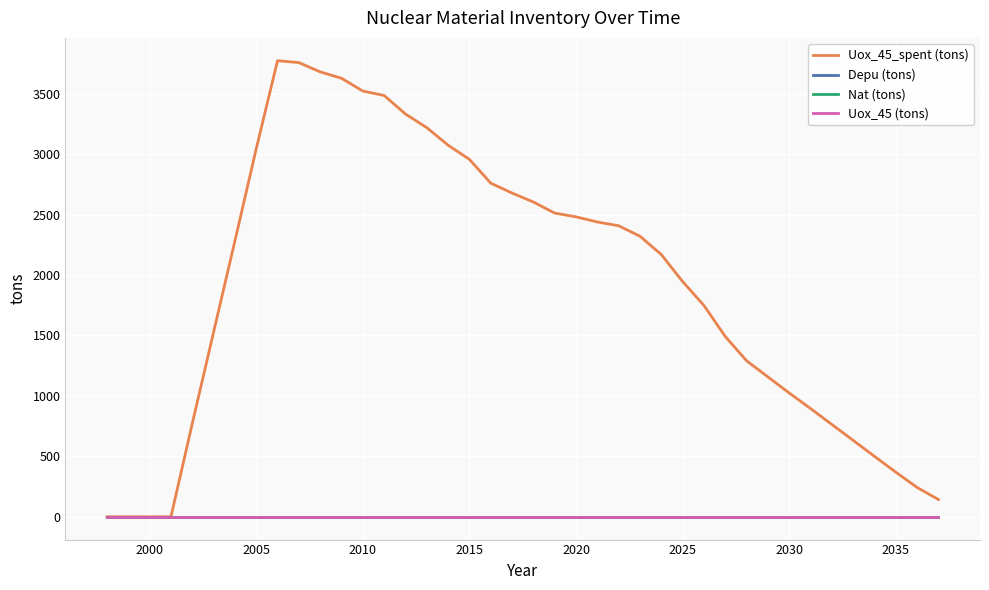

Does the chart display data point markers on the line(s)?

No